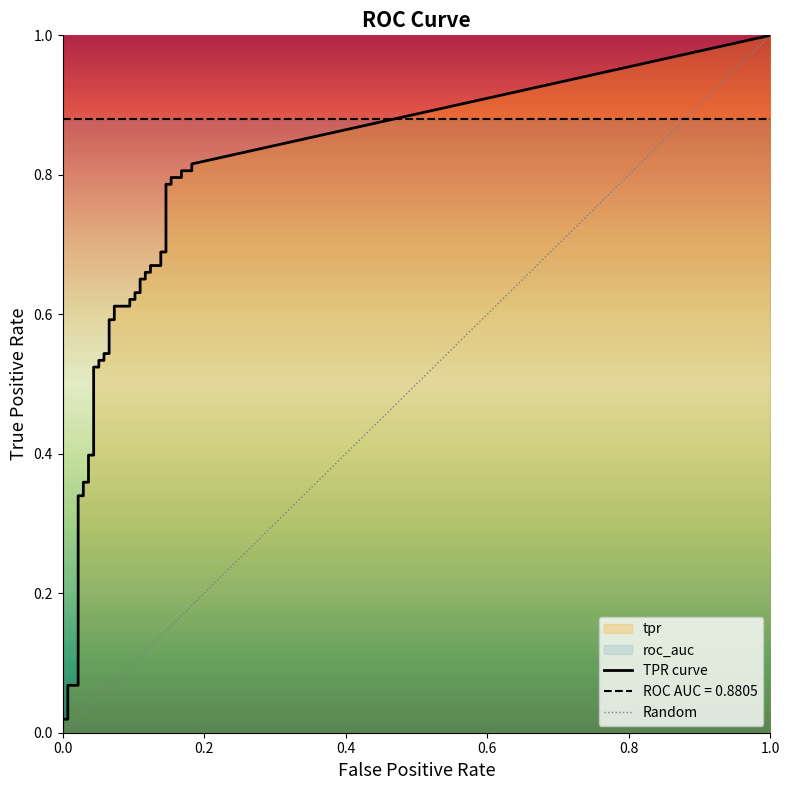

Between 7 and 37, which is larger?

37